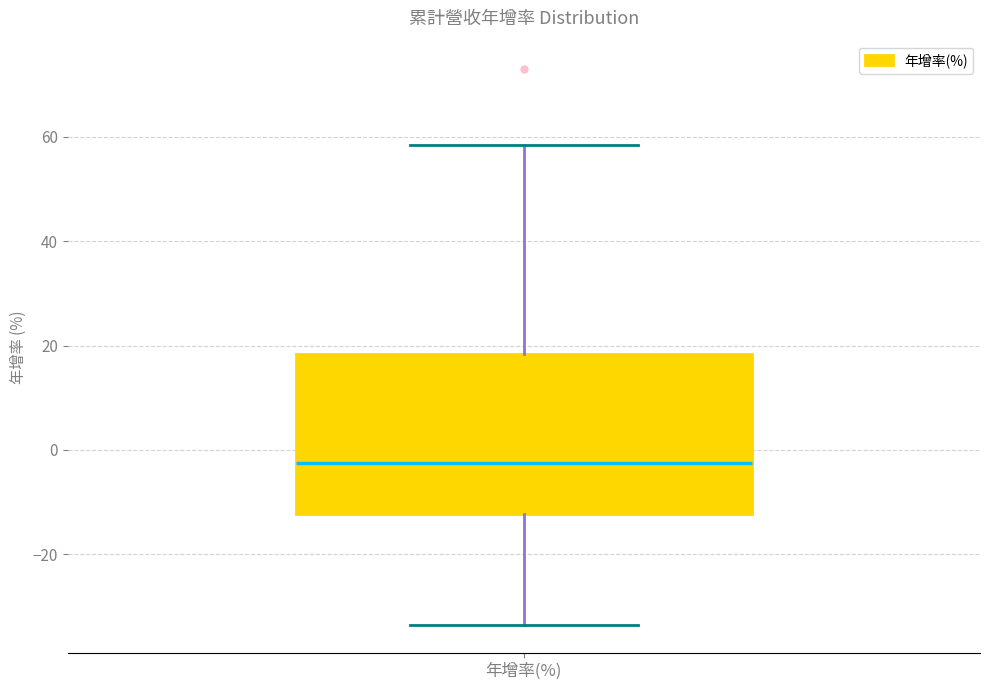

Where does the median line of the box for 年增率(%) sit on the y-axis? The values are not printed on the chart, so give them approximately, as read against the axis.

-2